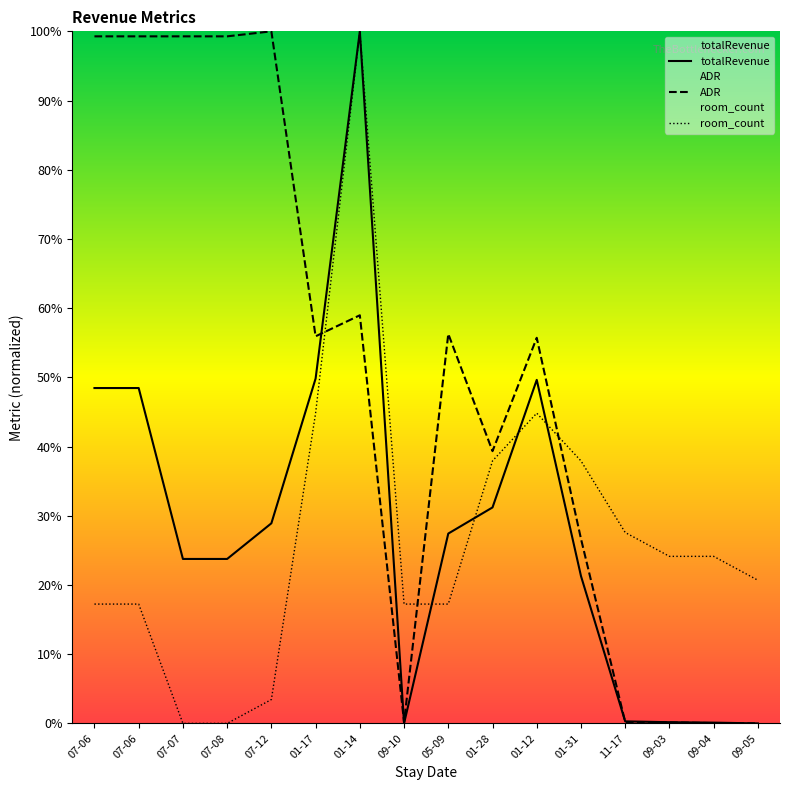

Rank the series by their maximum value, from highest to lowest.

totalRevenue, ADR, room_count